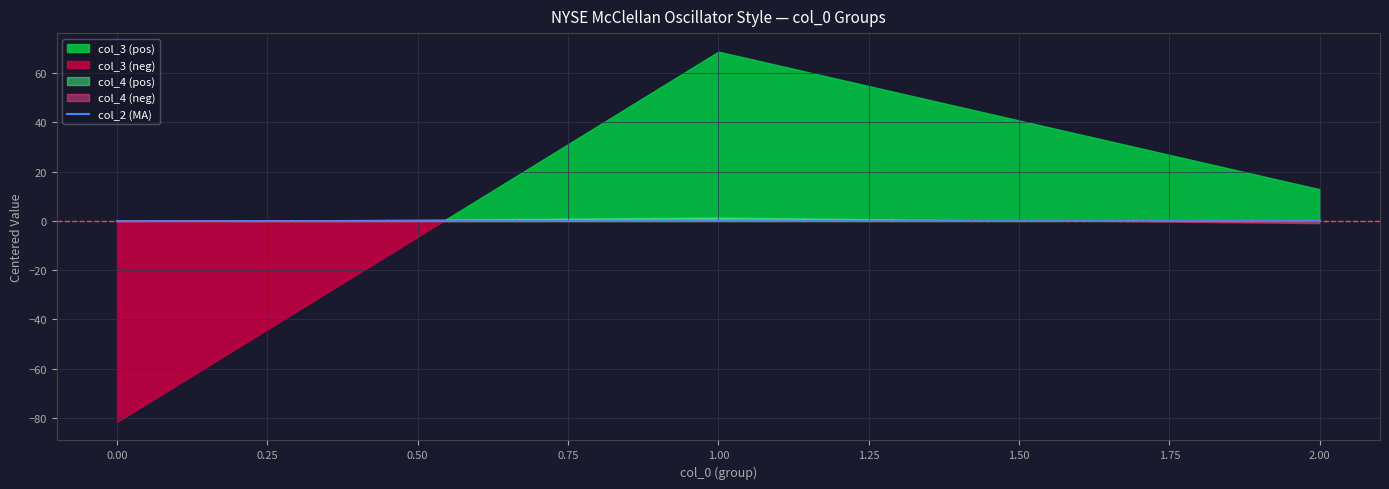

The col_2 (MA) series shows -0.1 at 0.00. True or false?

True